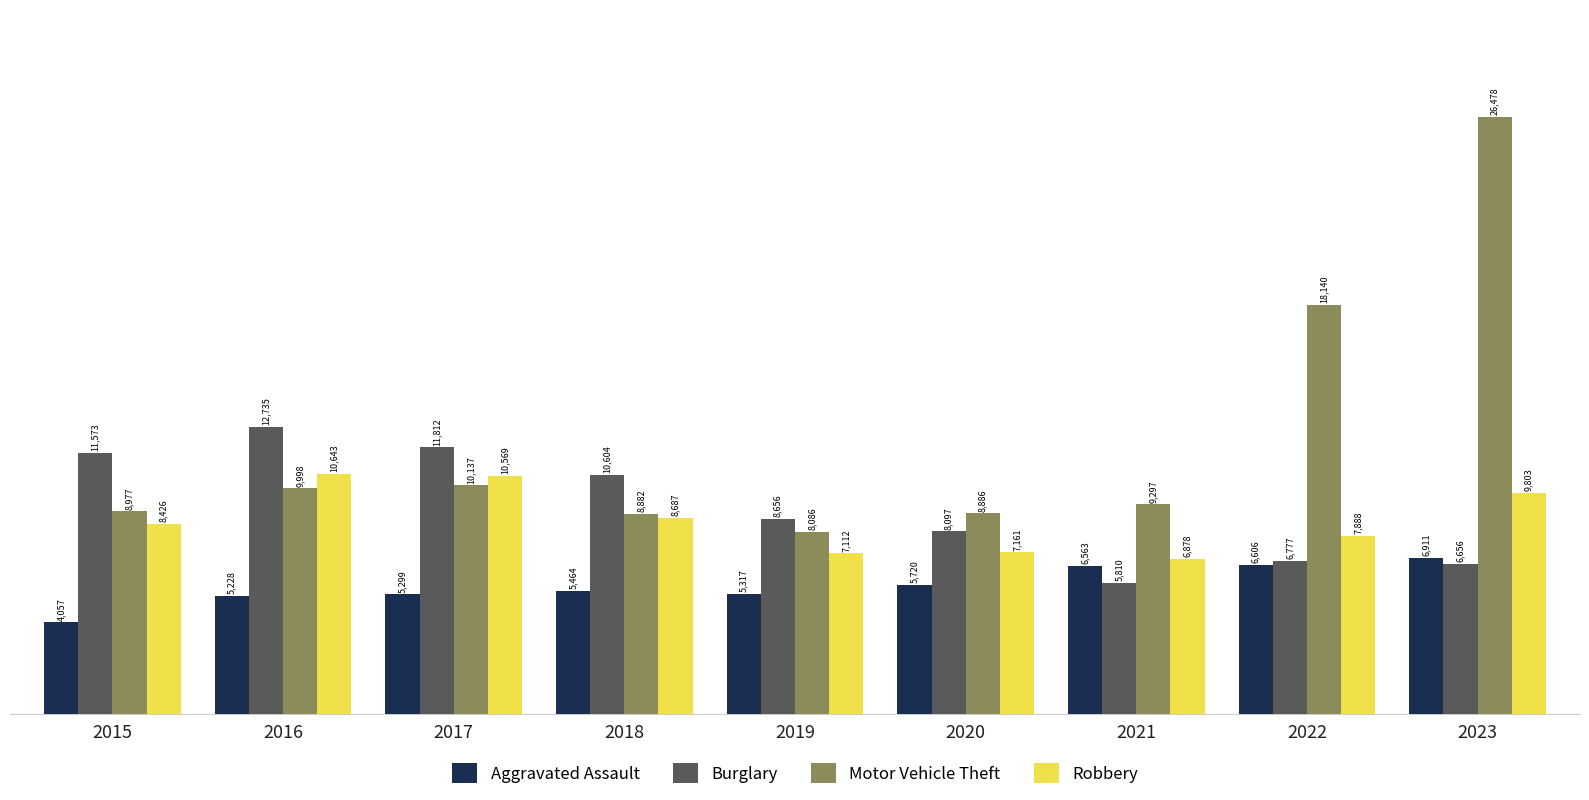

What are all the series names shown in the legend?

Aggravated Assault, Burglary, Motor Vehicle Theft, Robbery